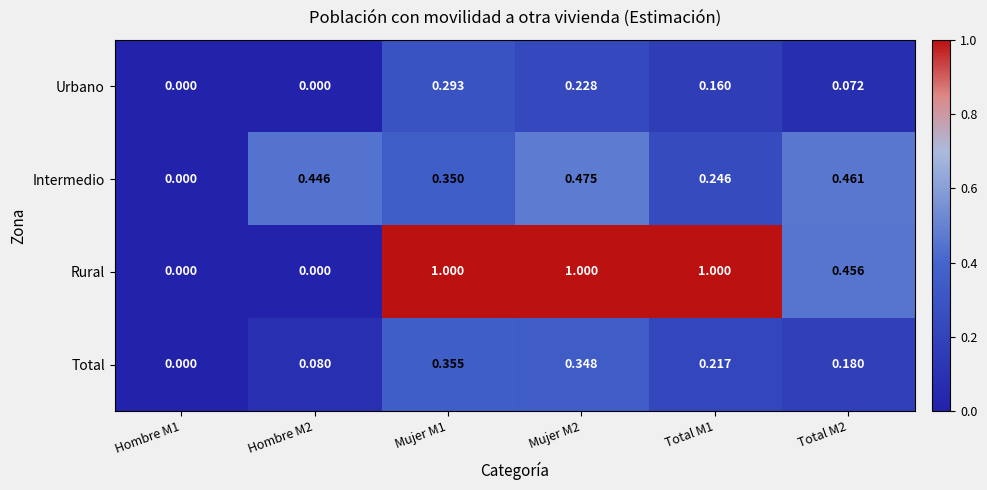

Rank the series by their maximum value, from lowest to highest.

Urbano, Total, Intermedio, Rural